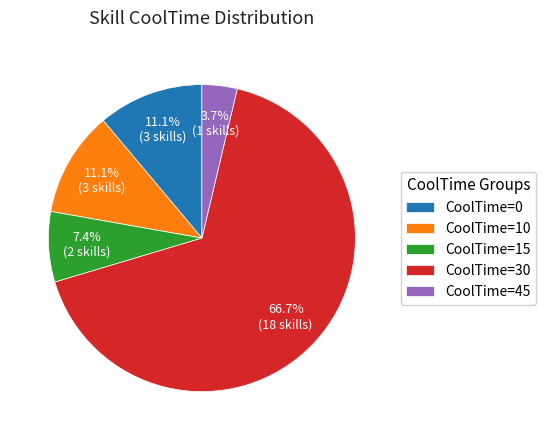

Count the number of slices in the pie.

5